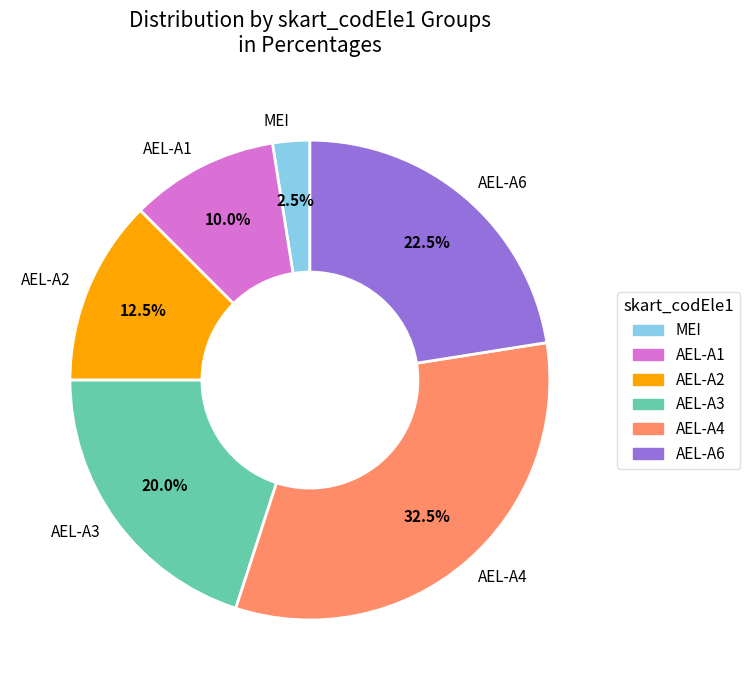

What is the smallest slice in the pie chart?

MEI